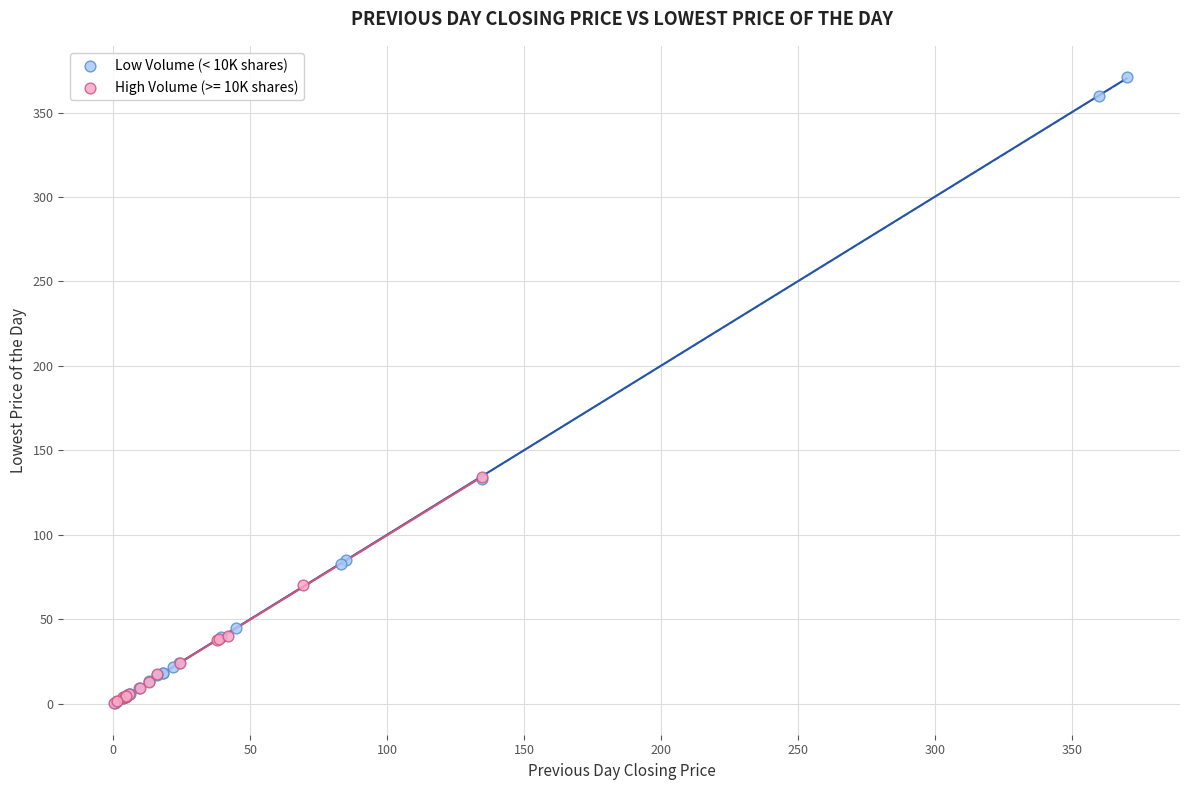

Which series has the largest Y range (max minus min)?

Low Volume (< 10K shares)